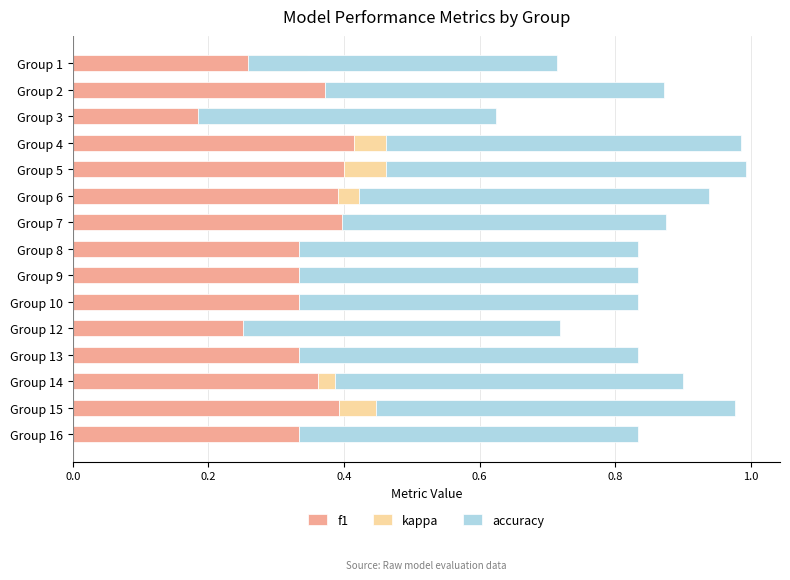

The kappa series shows 0.0 at Group 16. True or false?

True